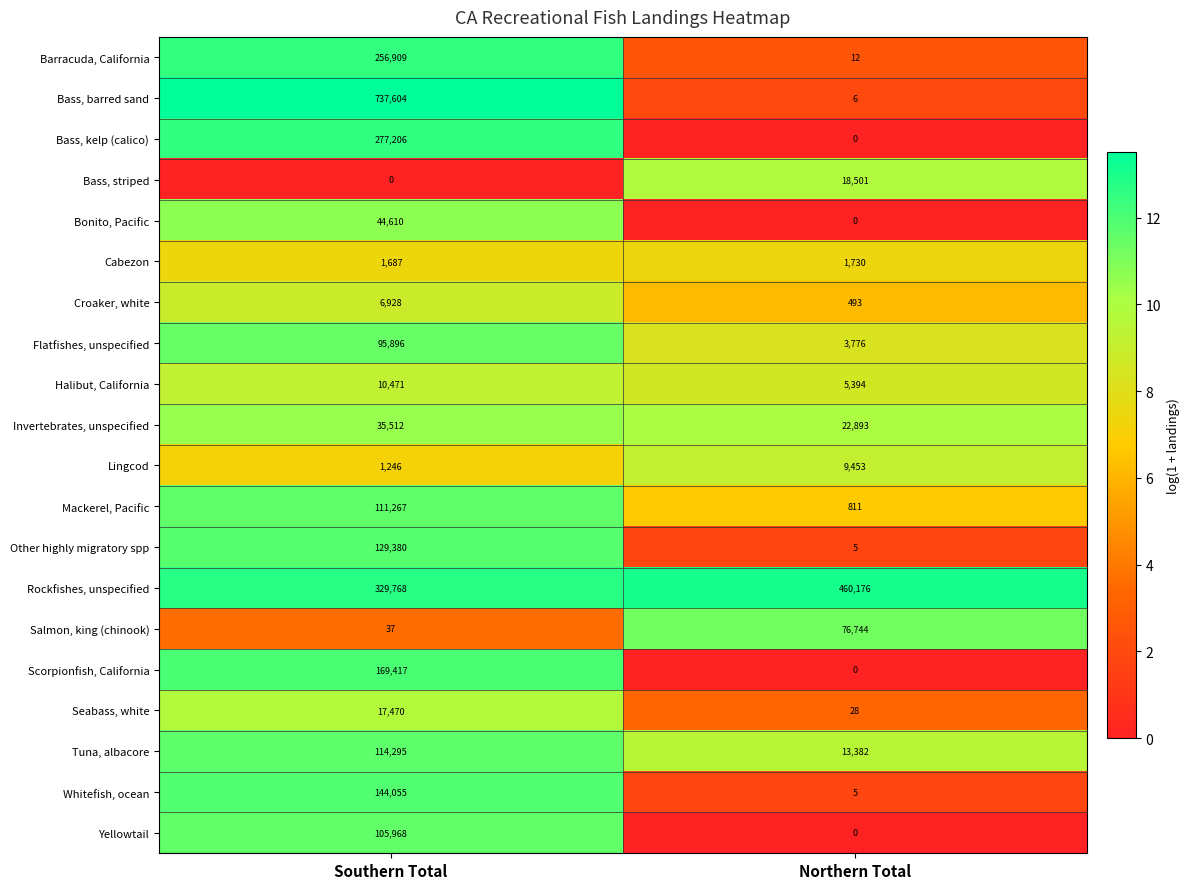

At which label does Salmon, king (chinook) reach its minimum?

Southern Total